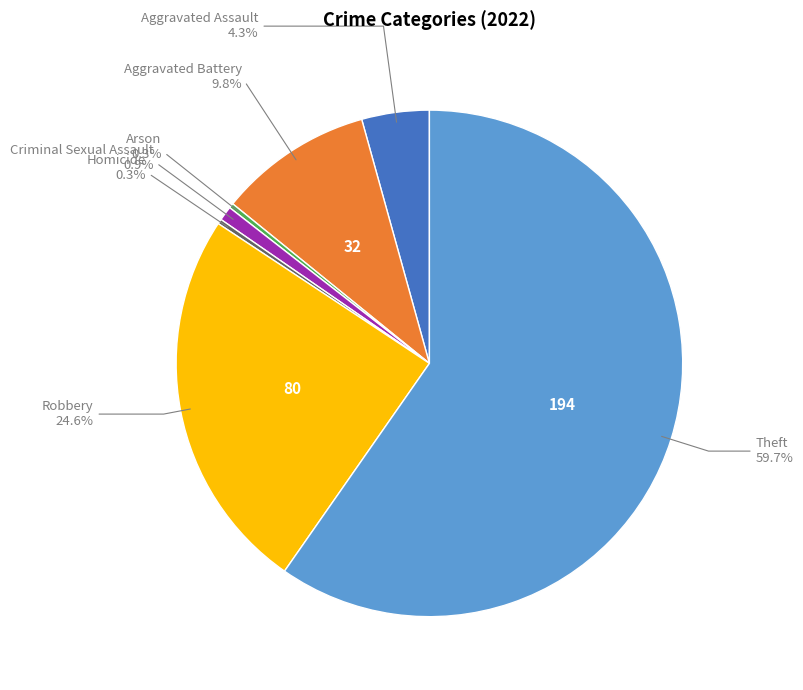

Is there any slice that represents more than half of the pie?

Yes